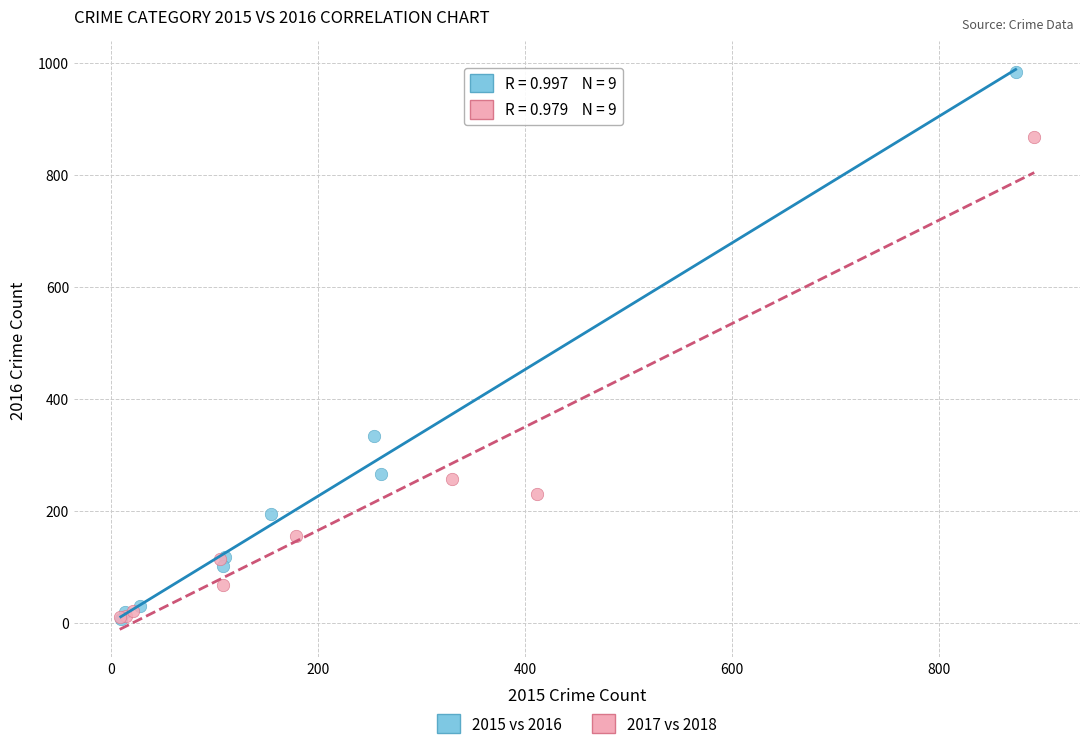

Which series has the widest spread of Y values?

2015 vs 2016